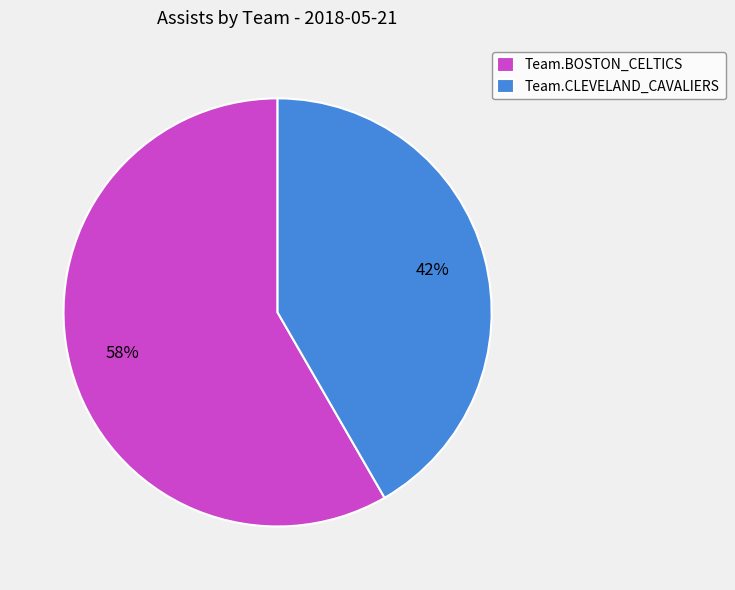

Is it true that Team.CLEVELAND_CAVALIERS is 53% of the pie?

False